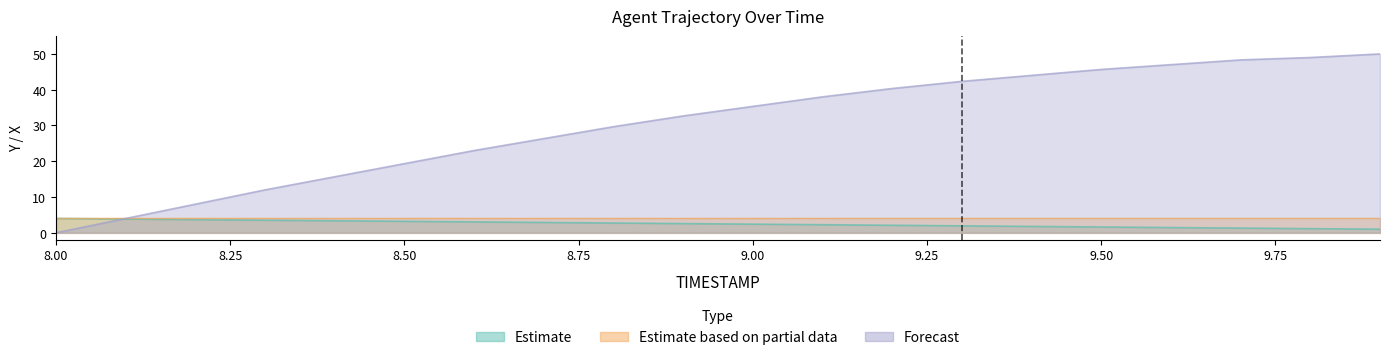

What position from the right is 8.3?

17